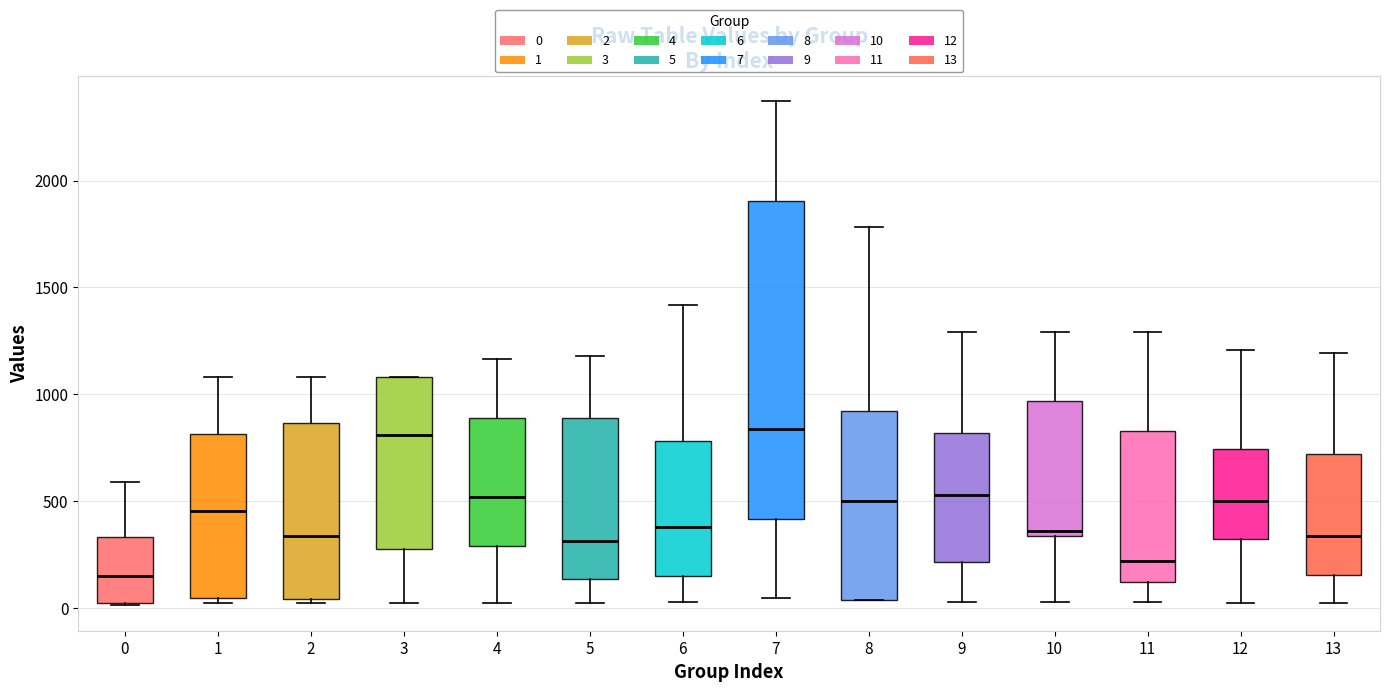

Reading left to right, transcribe this box plot: for each box, give where its median line is, the range the box spans, and where its two whiskers end, as read against the y-axis. The values are not printed on the chart, so give them approximately, as read against the axis.

0: median 150, box 0 to 350, whiskers 0 to 600
1: median 450, box 50 to 800, whiskers 0 to 1100
2: median 350, box 50 to 850, whiskers 0 to 1100
3: median 800, box 250 to 1100, whiskers 0 to 1100
4: median 500, box 300 to 900, whiskers 0 to 1150
5: median 300, box 150 to 900, whiskers 0 to 1200
6: median 400, box 150 to 800, whiskers 50 to 1400
7: median 850, box 400 to 1900, whiskers 50 to 2350
8: median 500, box 50 to 900, whiskers 50 to 1800
9: median 550, box 200 to 800, whiskers 50 to 1300
10: median 350 (just above the box's lower edge), box 350 to 950, whiskers 50 to 1300
11: median 200, box 100 to 850, whiskers 50 to 1300
12: median 500, box 300 to 750, whiskers 0 to 1200
13: median 350, box 150 to 700, whiskers 0 to 1200